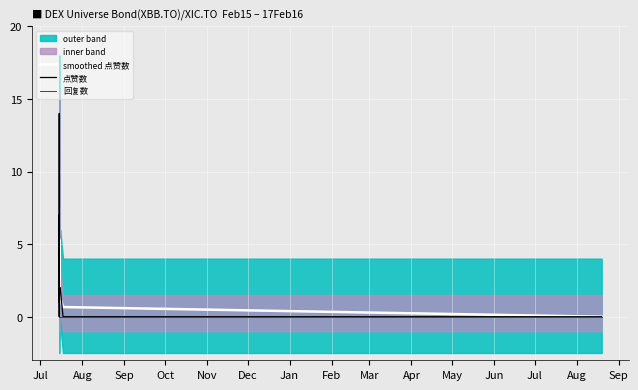

What is the difference between the maximum and minimum values in the smoothed 点赞数 series?

5.3